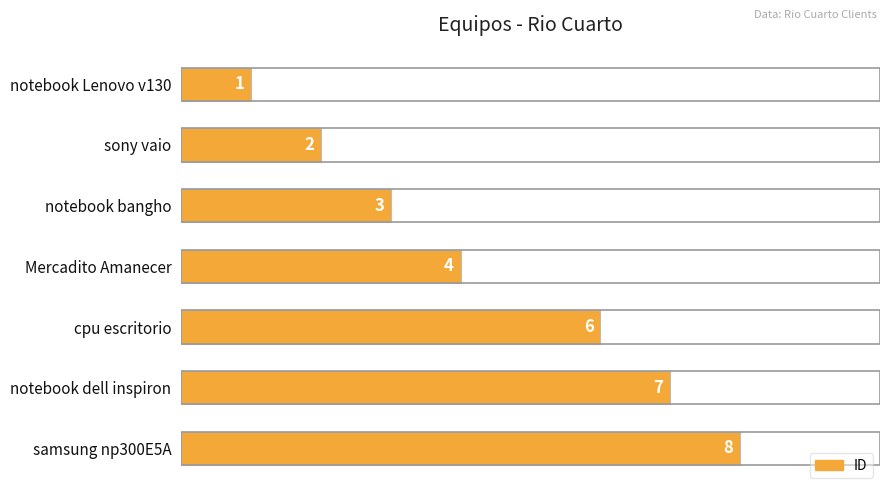

How many categories are shown in the chart?

7